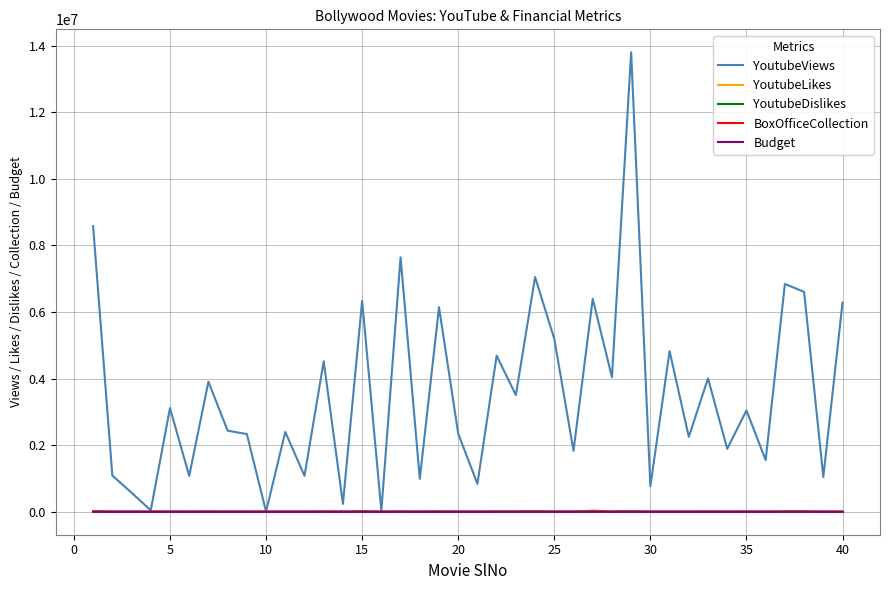

Which series has the largest total across all categories?

YoutubeViews